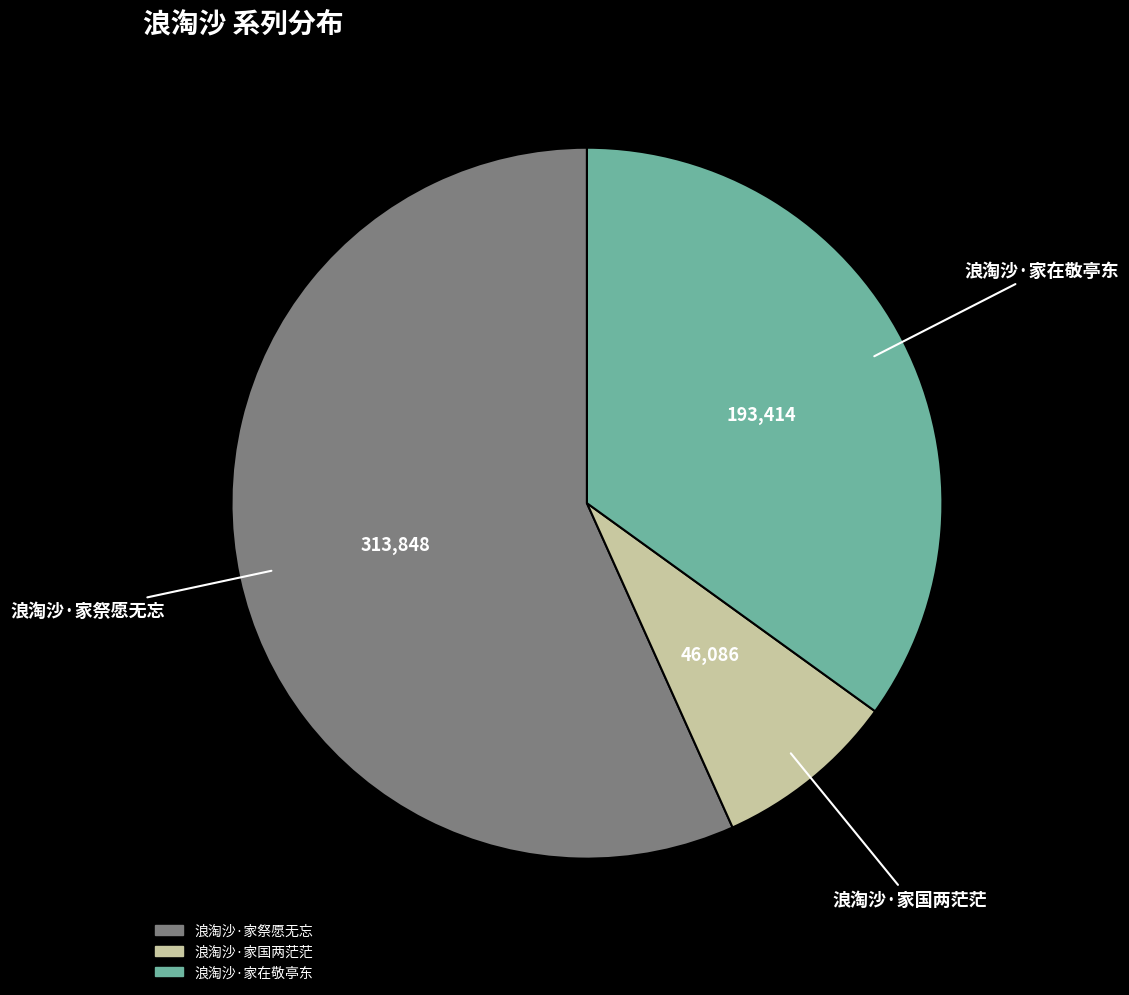

Rank the categories by value from highest to lowest.

浪淘沙·家祭愿无忘, 浪淘沙·家在敬亭东, 浪淘沙·家国两茫茫